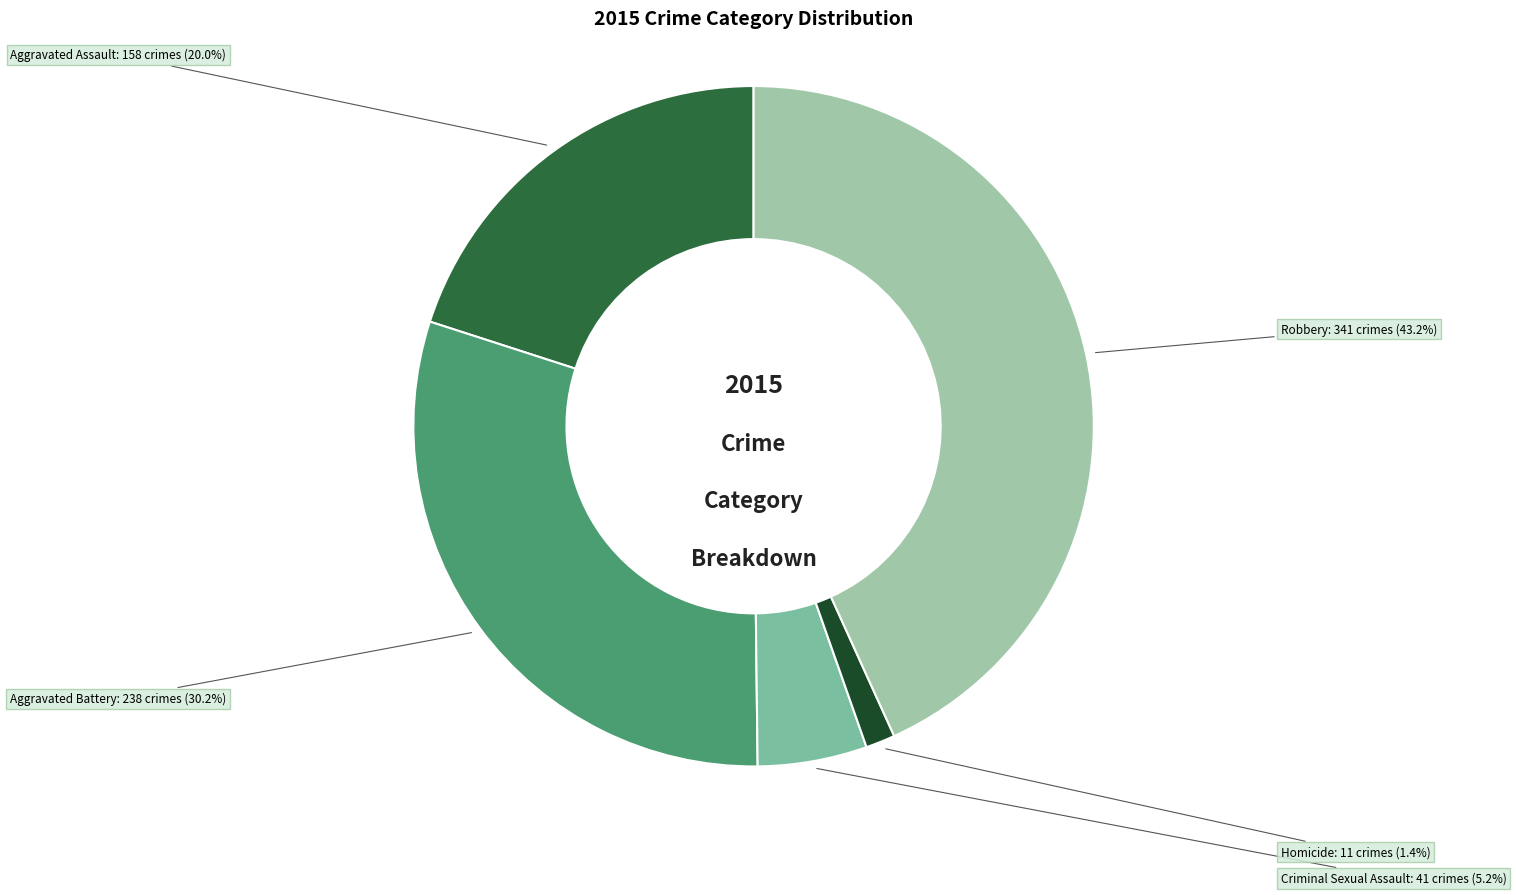

How many segments does this pie chart have?

5